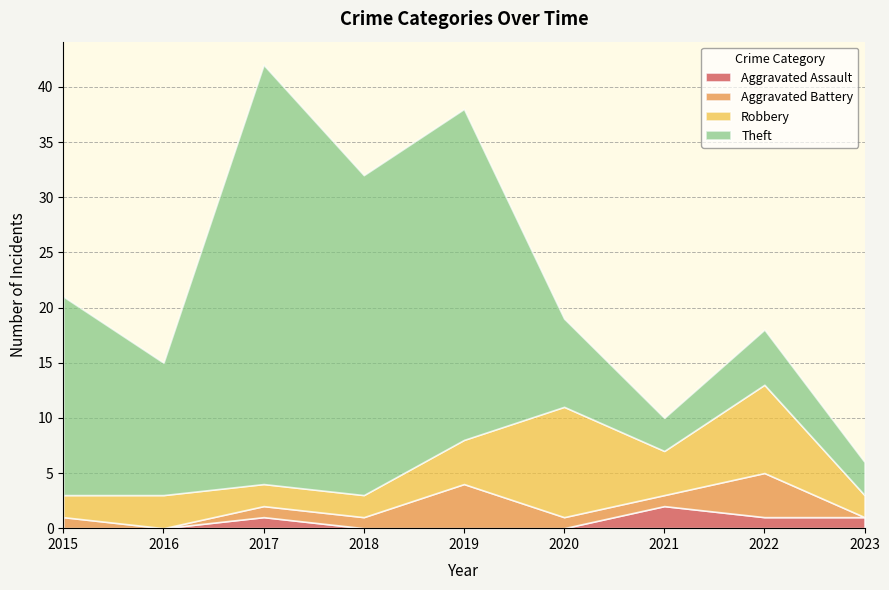

What value does the Robbery series have at 2020?

10